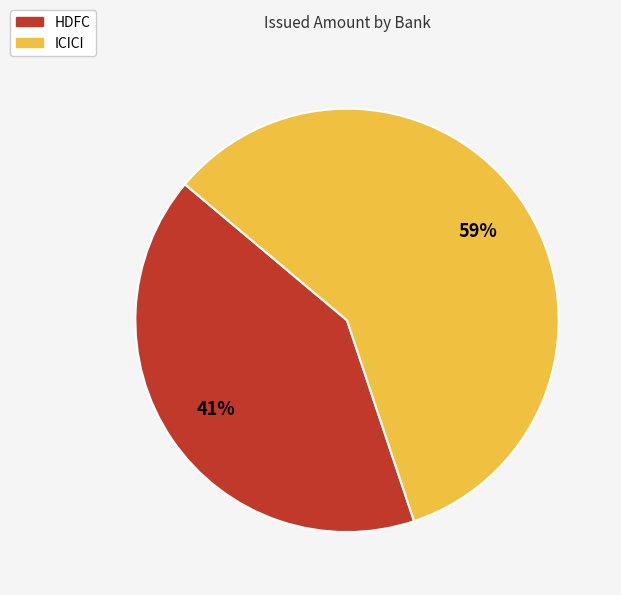

Rank the categories by value from lowest to highest.

HDFC, ICICI